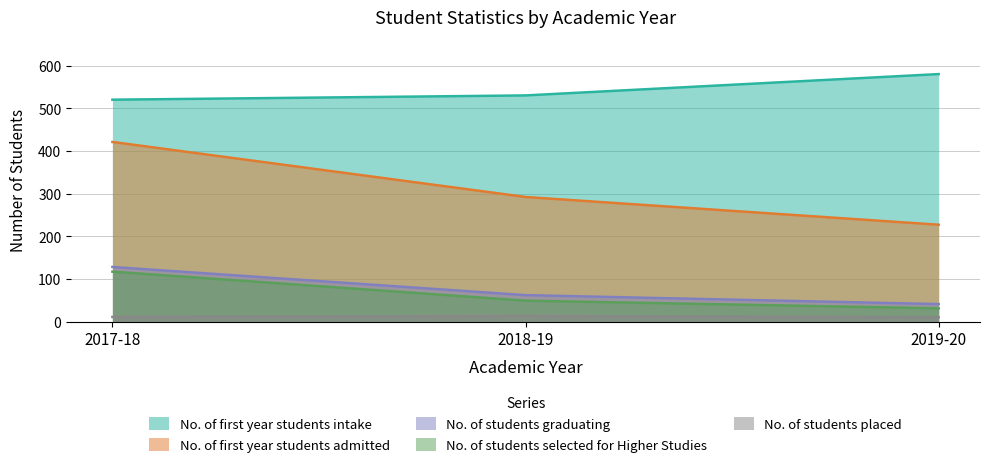

Is the value of No. of students selected for Higher Studies at 2019-20 greater than the value of No. of first year students admitted at 2019-20?

No